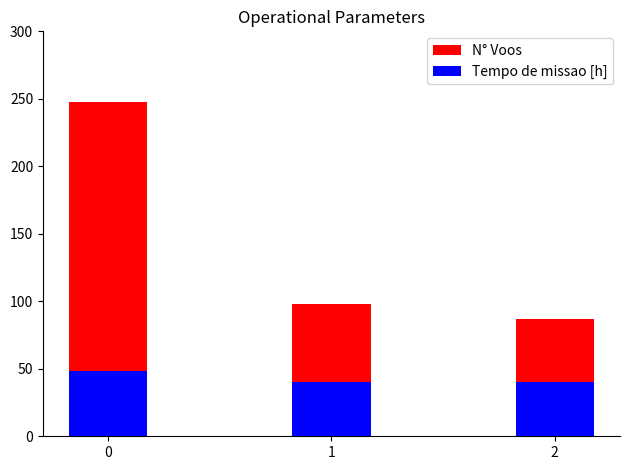

The value of Tempo de missao [h] at 2 is 54.9. True or false?

False